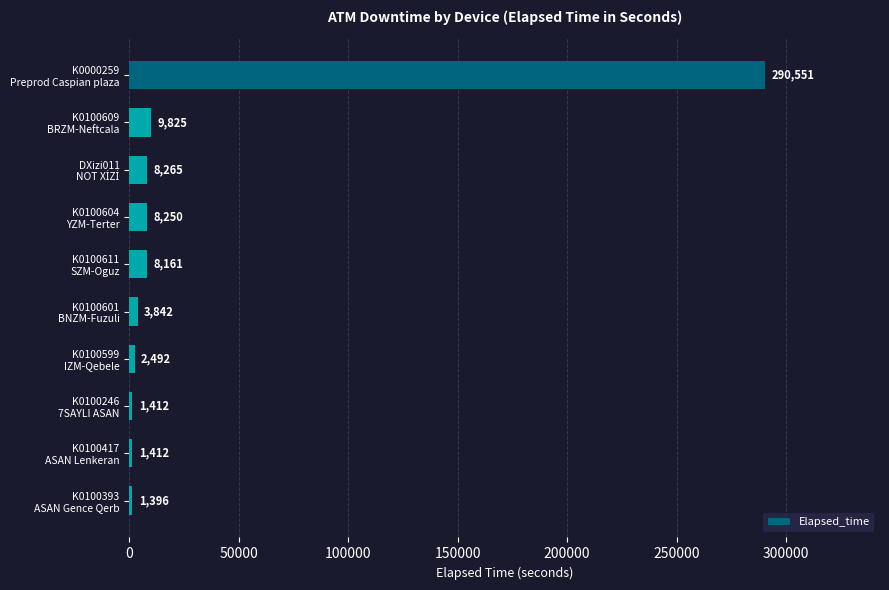

What is the maximum value shown in the chart?

290551